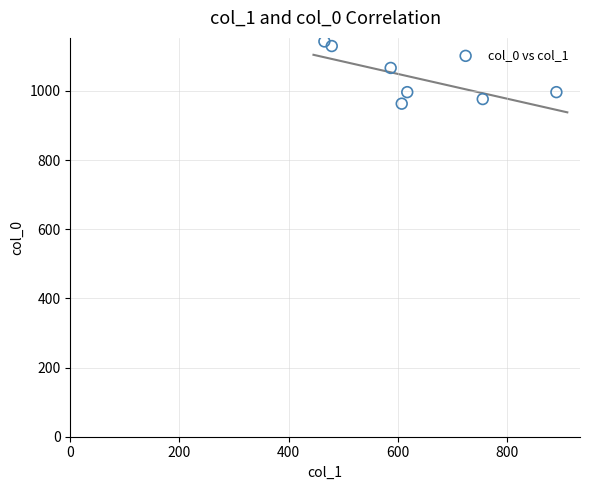

What Y value in the scatter plot is closest to 1053?

1066.7